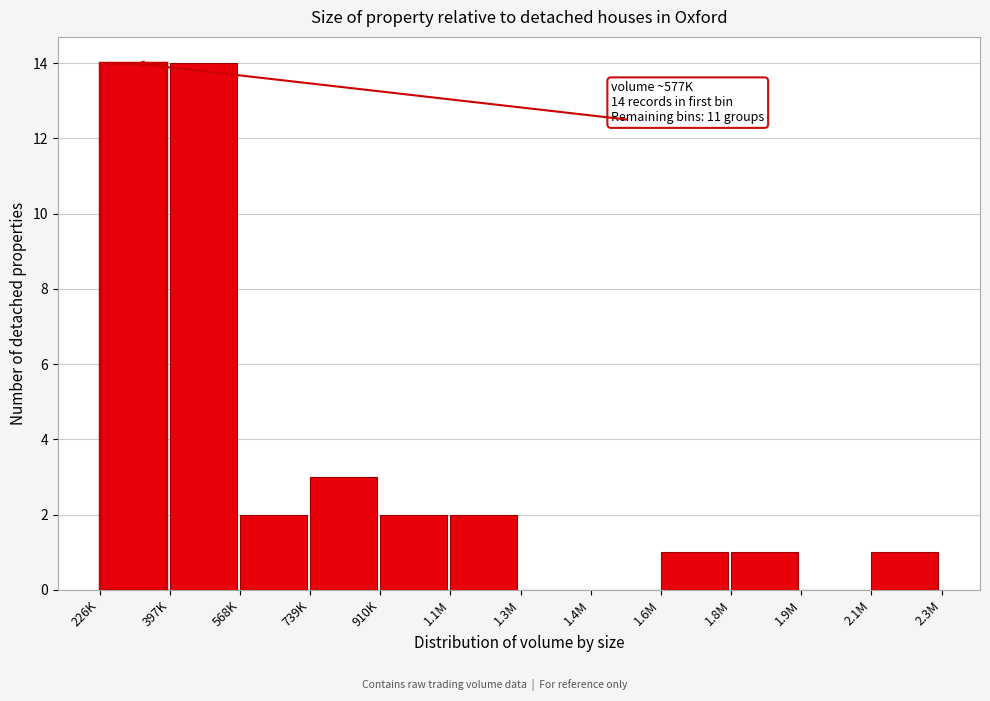

Reading left to right, transcribe all the data shown in this chart.

226K=14	397K=14	568K=2	739K=3	910K=2	1.1M=2	1.3M=0	1.4M=0	1.6M=1	1.8M=1	1.9M=0	2.1M=1